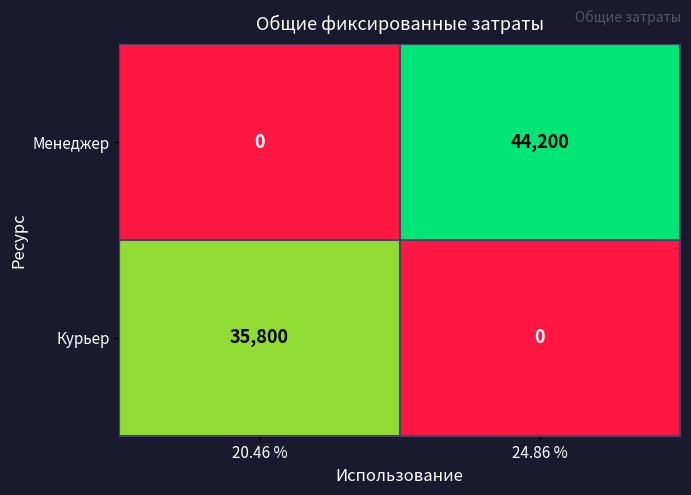

Reading left to right, extract all data points from this chart.

Менеджер: 0	44200
Курьер: 35800	0